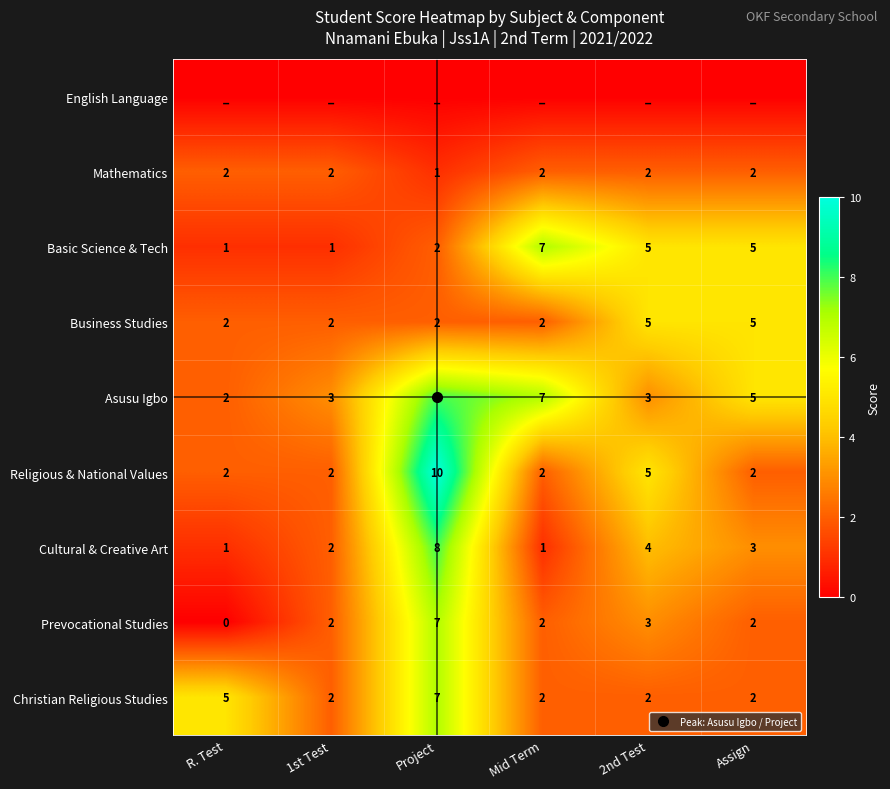

Between R. Test and Project, which series saw the biggest shift?

Religious & National Values